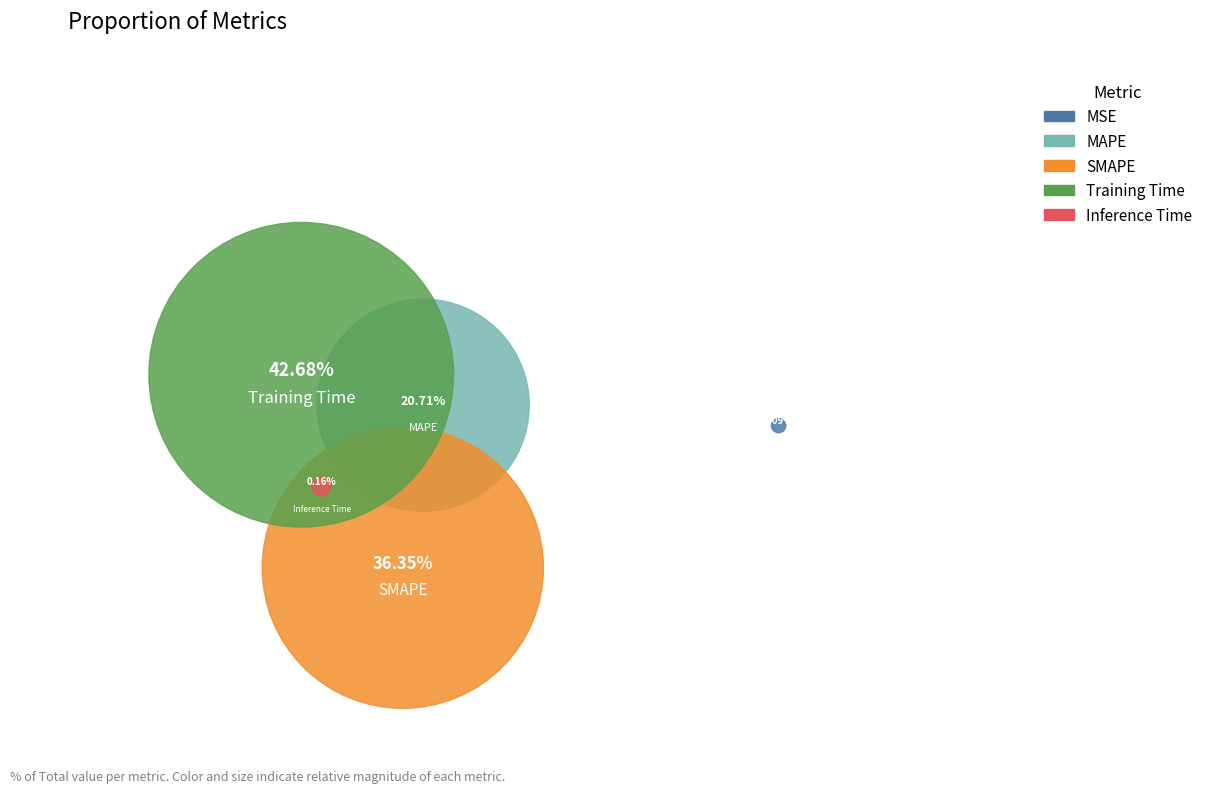

Rank the categories by value from highest to lowest.

Training Time, SMAPE, MAPE, Inference Time, MSE